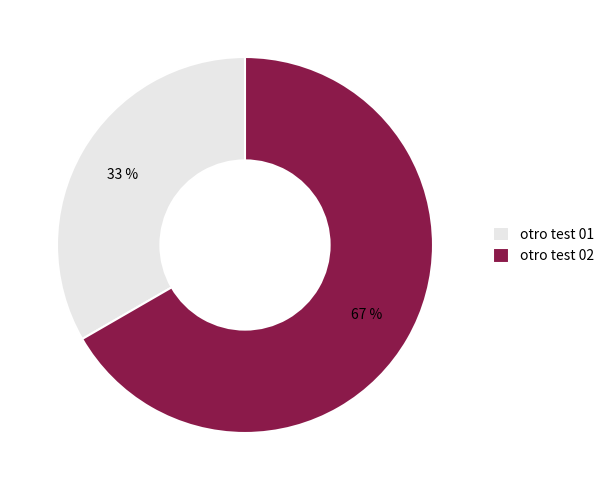

To the nearest percent, what percentage of the pie is otro test 01?

33%